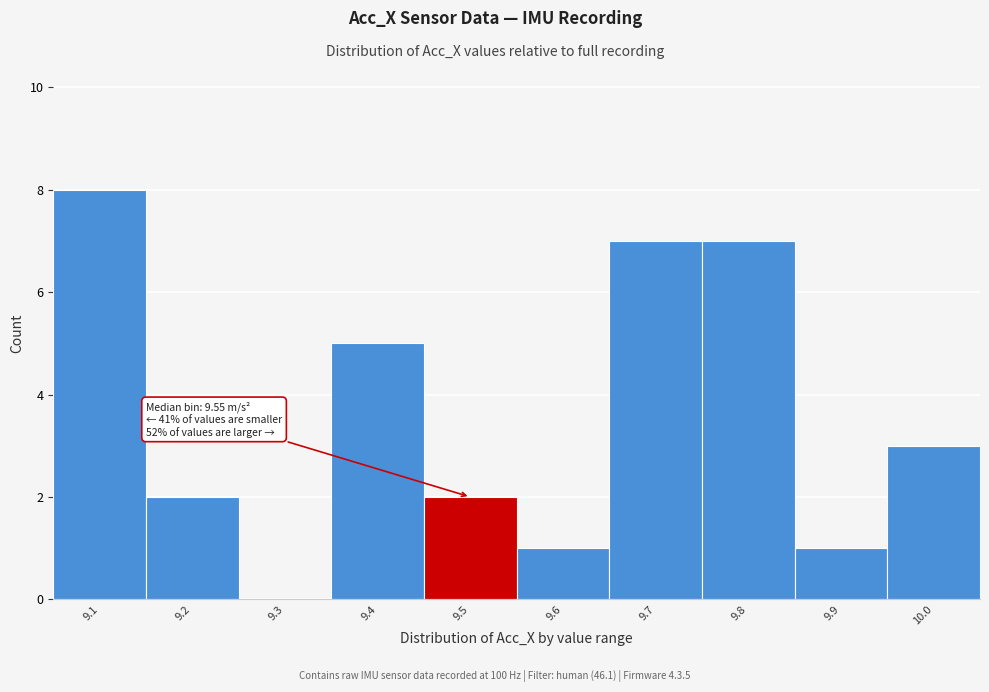

Reading left to right, list all the values displayed in this chart.

9.1=8	9.2=2	9.3=0	9.4=5	9.5=2	9.6=1	9.7=7	9.8=7	9.9=1	10.0=3